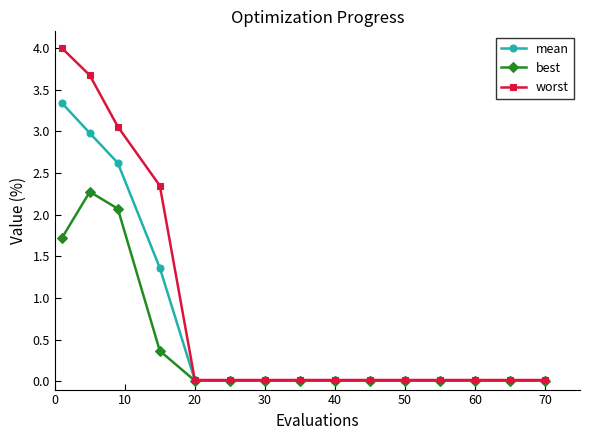

What is the average value of the worst series?

0.9